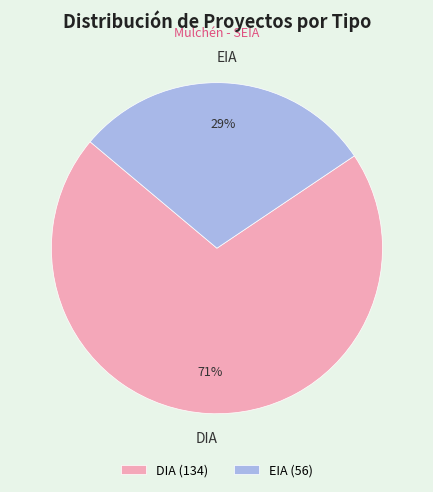

What percentage is the DIA slice, to the nearest percent?

71%